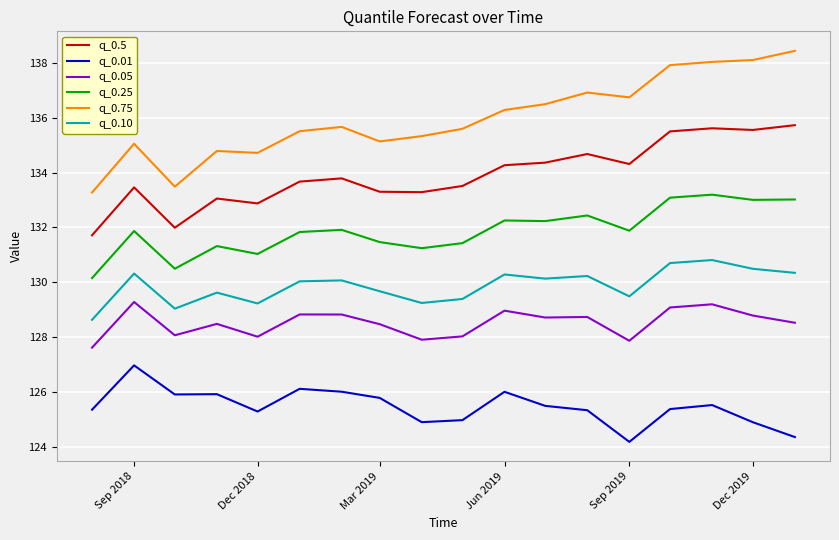

What is the greatest value displayed?

138.4